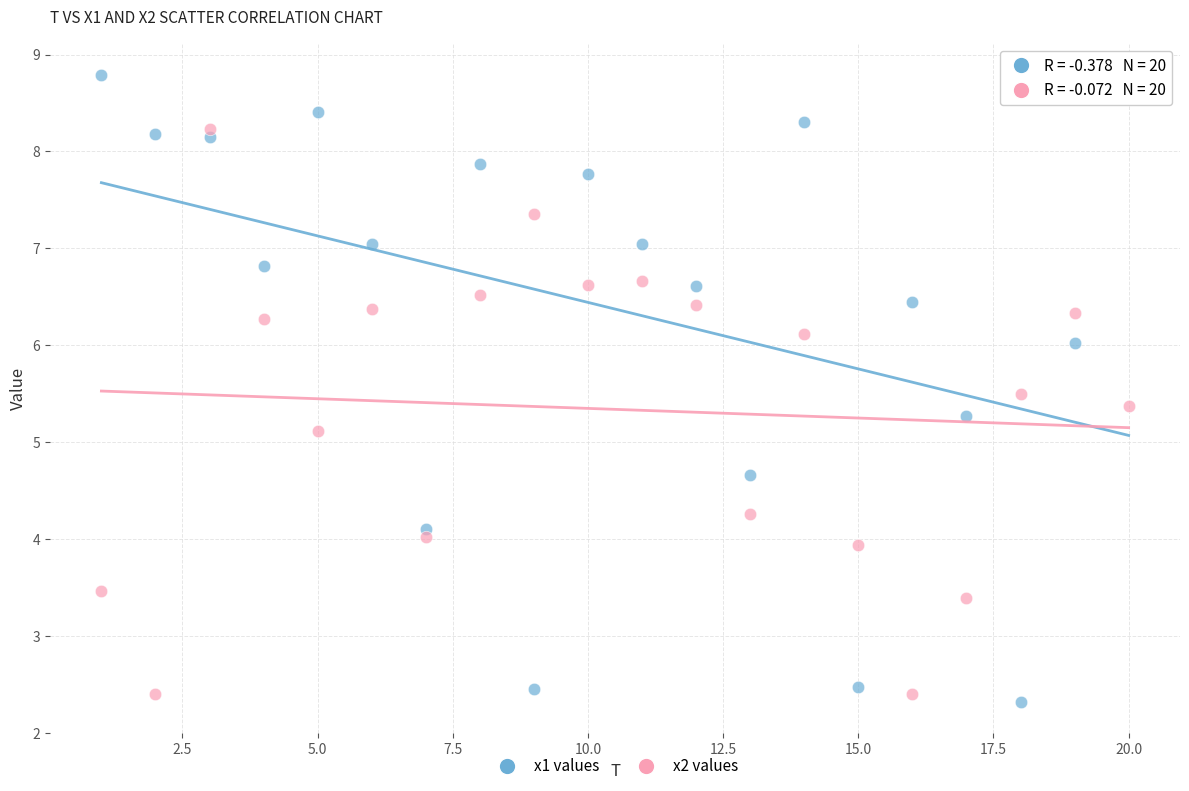

Which series contains the lowest Y value?

x1 values